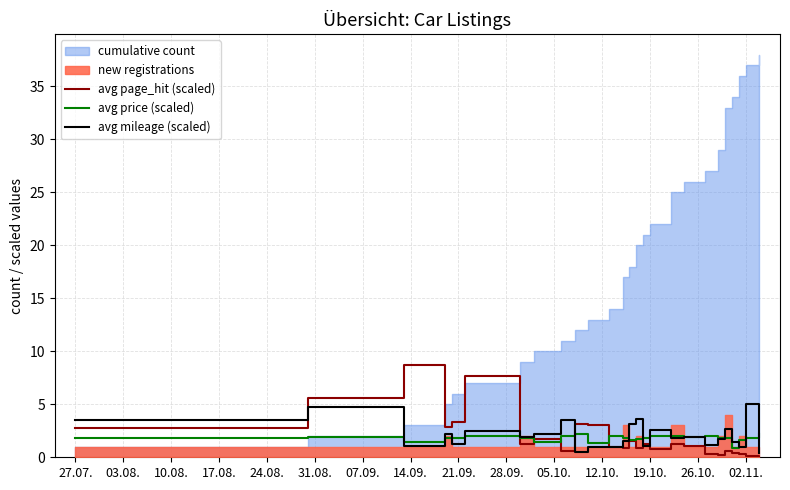

What is the highest value of the avg page_hit (scaled) series?

8.7